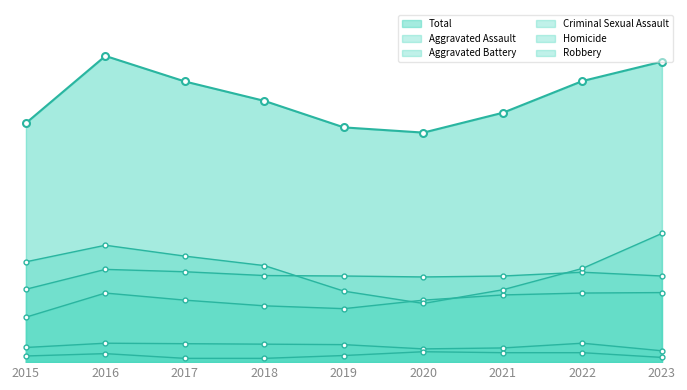

What is the value of the Criminal Sexual Assault point at the 1st from the left?

31